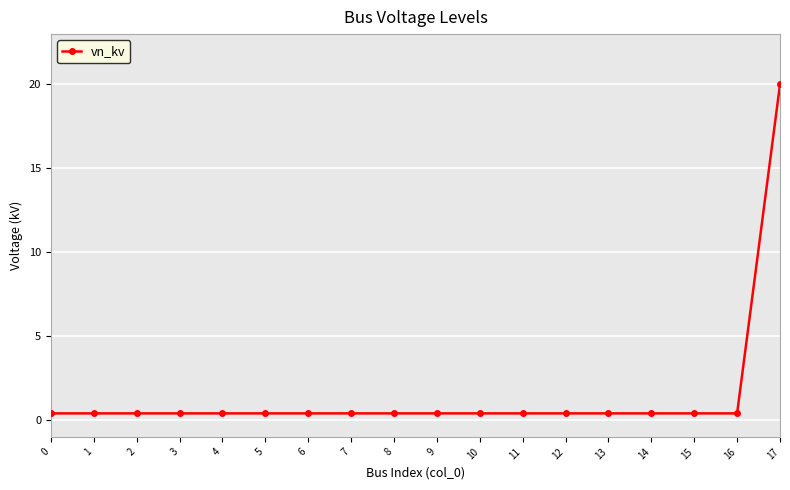

True or false: the data shows 0.4 at 1.

True